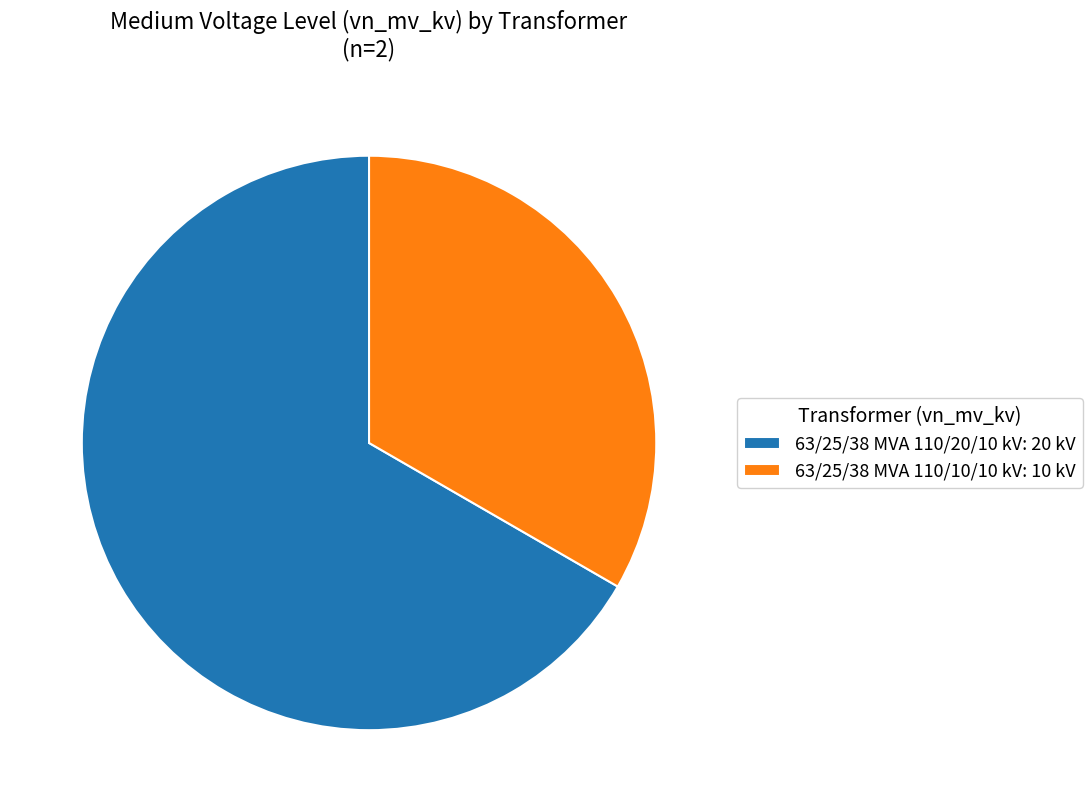

Is the sum of 63/25/38 MVA 110/20/10 kV: 20 kV and 63/25/38 MVA 110/10/10 kV: 10 kV greater than half?

Yes